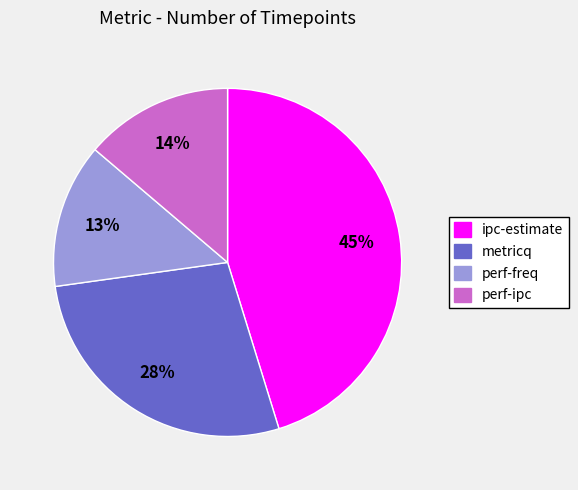

Is the sum of metricq and perf-ipc greater than half?

No